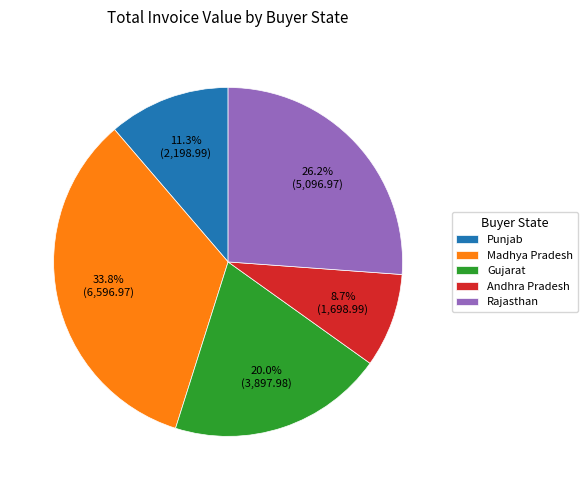

Which category has the biggest portion of the pie?

Madhya Pradesh